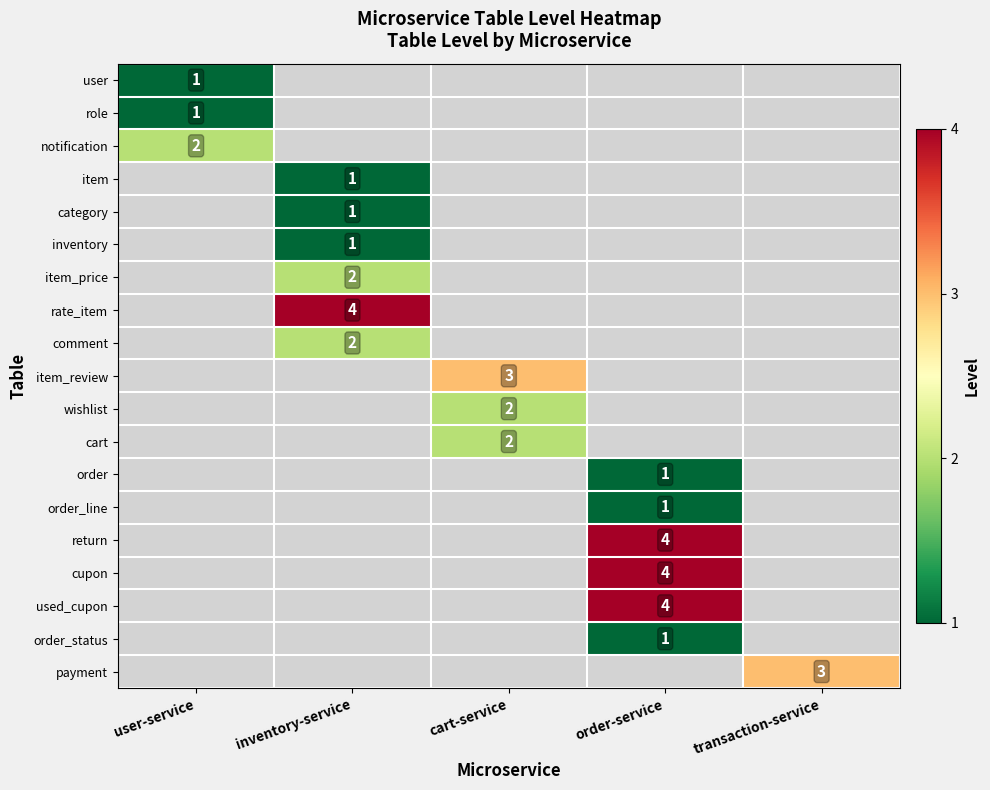

True or false: order_status has a value of 2 at order-service.

False